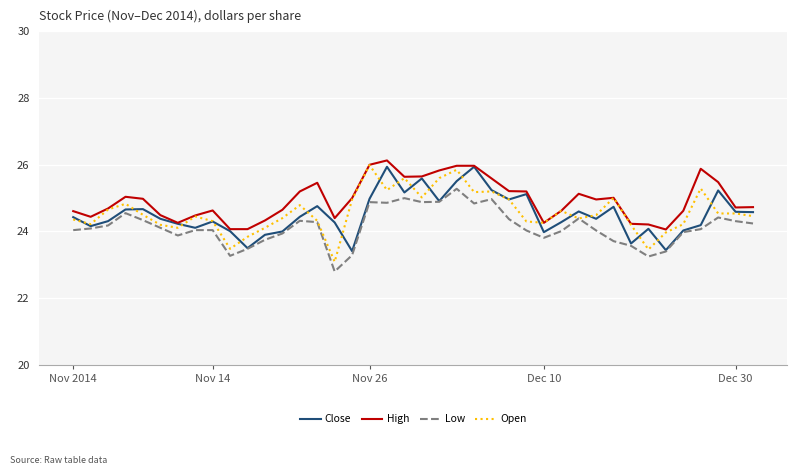

How many series are shown in this chart?

4